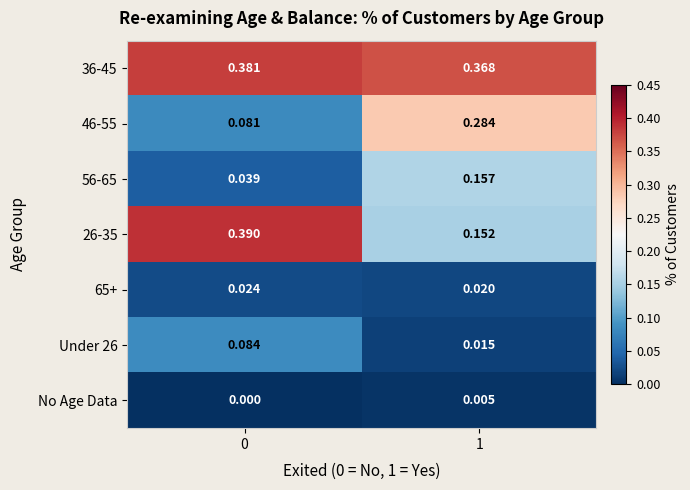

Is the value of 56-65 at 1 greater than the value of 26-35 at 1?

Yes